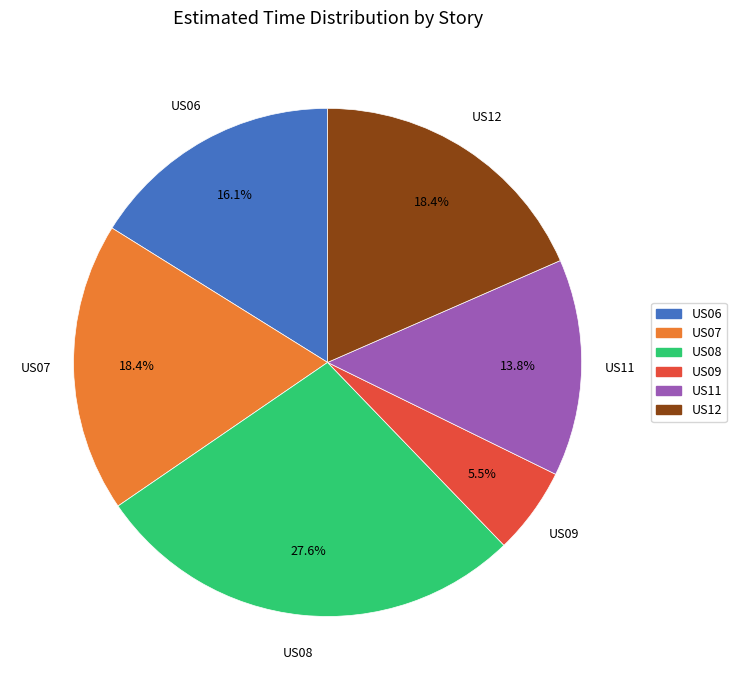

Count the number of slices in the pie.

6